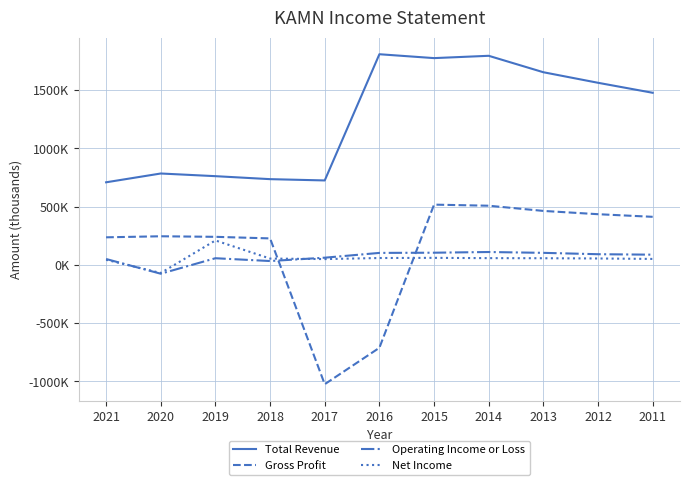

What is the difference between the maximum and minimum values in the Operating Income or Loss series?

186400